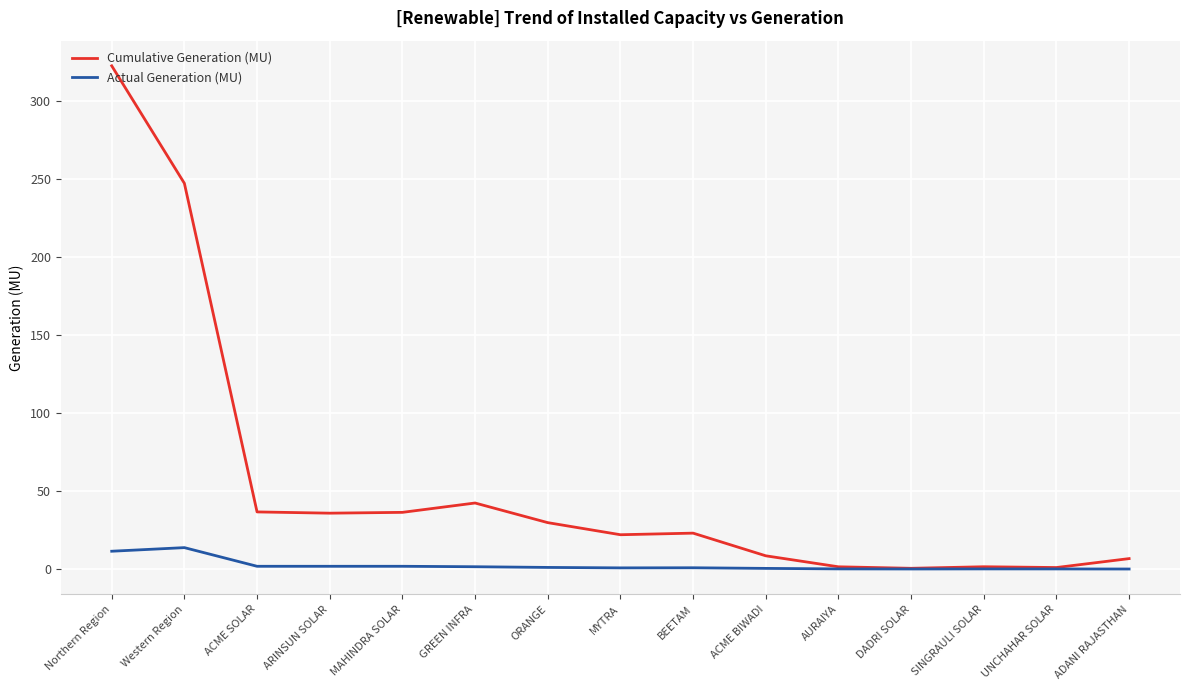

List the series in order of their overall mean, lowest first.

Actual Generation (MU), Cumulative Generation (MU)